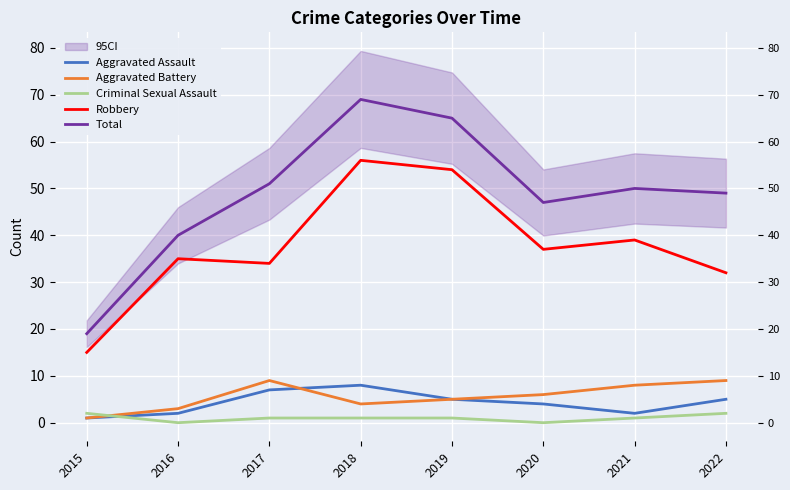

What is the difference between the maximum and second lowest values in the Total series?

29